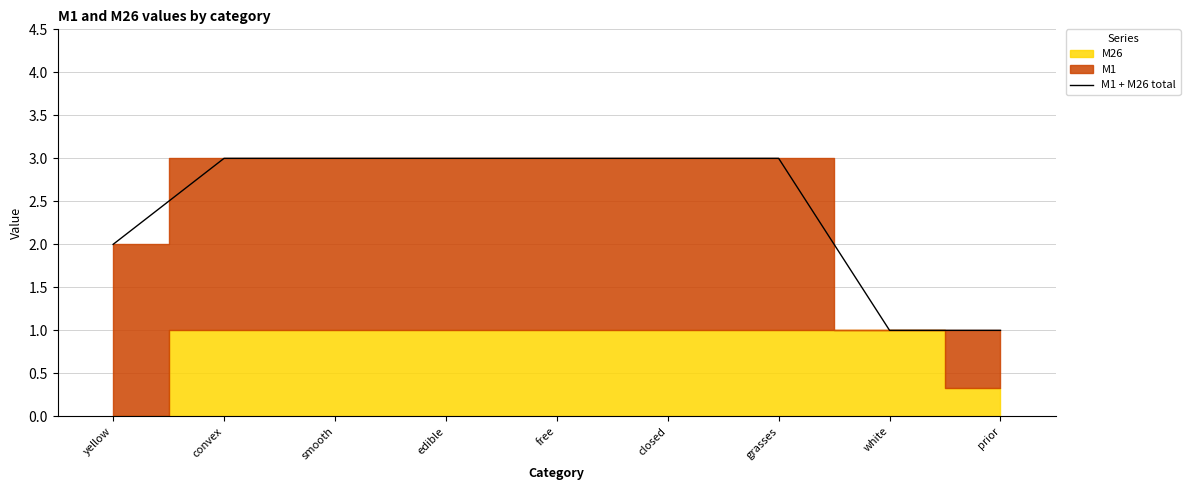

What is the sum of the values at closed and yellow?

5